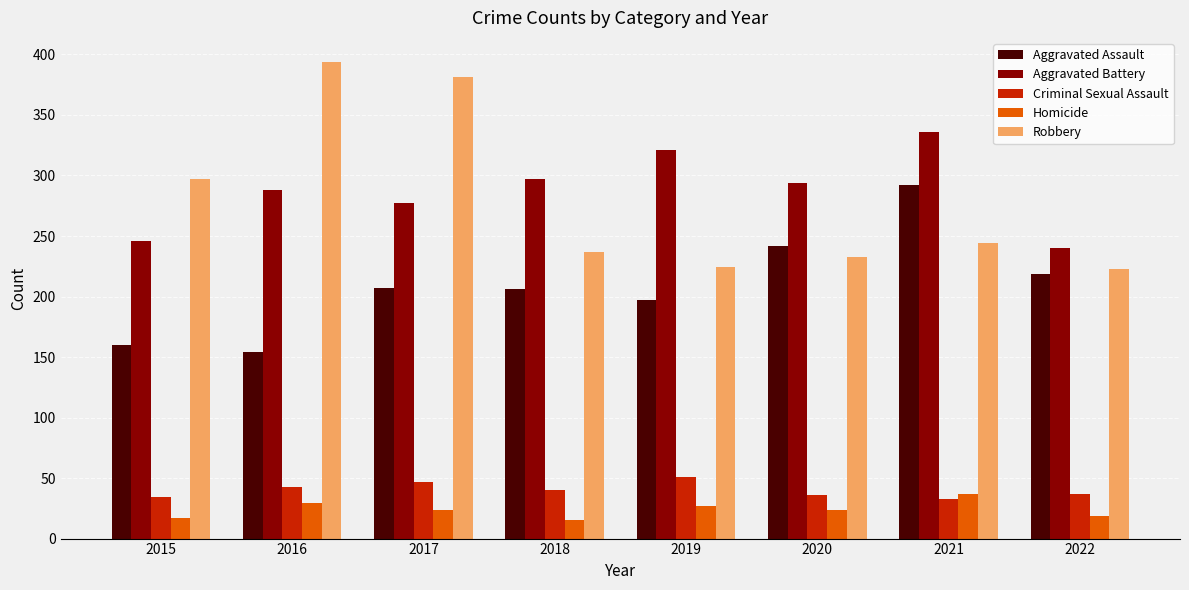

What is the minimum value shown in the chart?

15